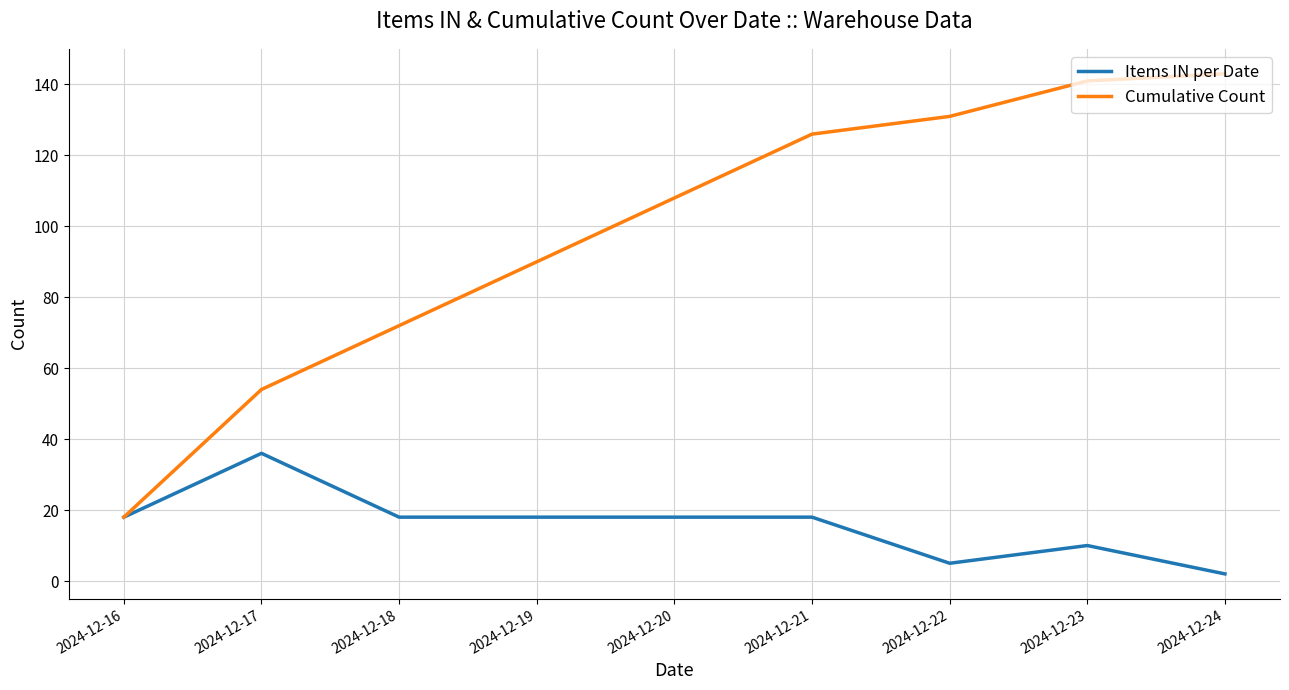

What is the sum of the Items IN per Date values at 2024-12-18 and 2024-12-21?

36